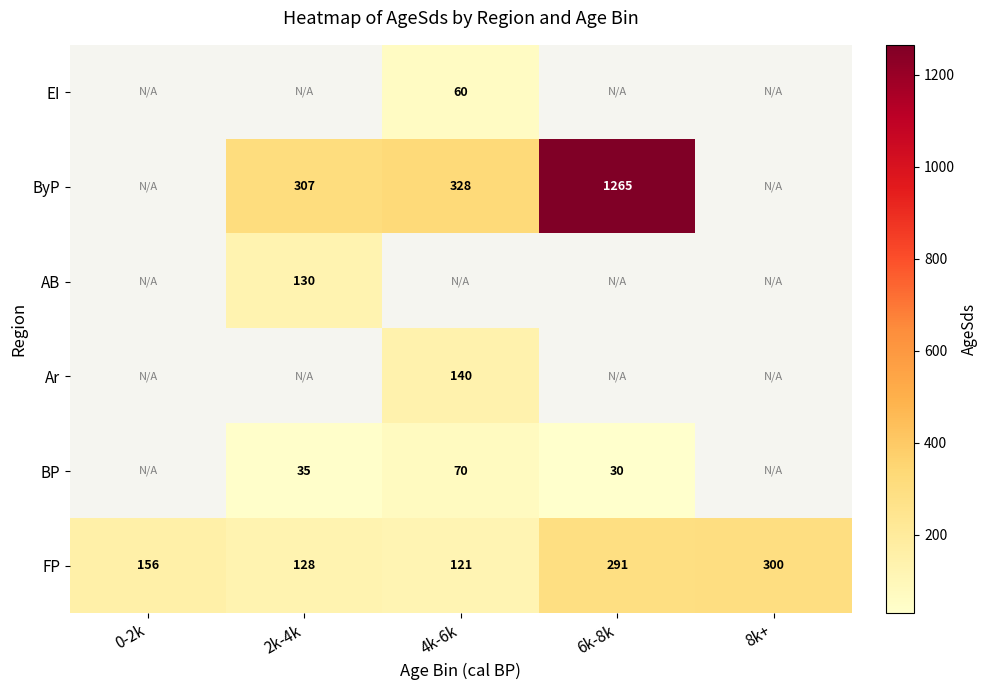

Read the FP value at 6k-8k, to the nearest 10.

290